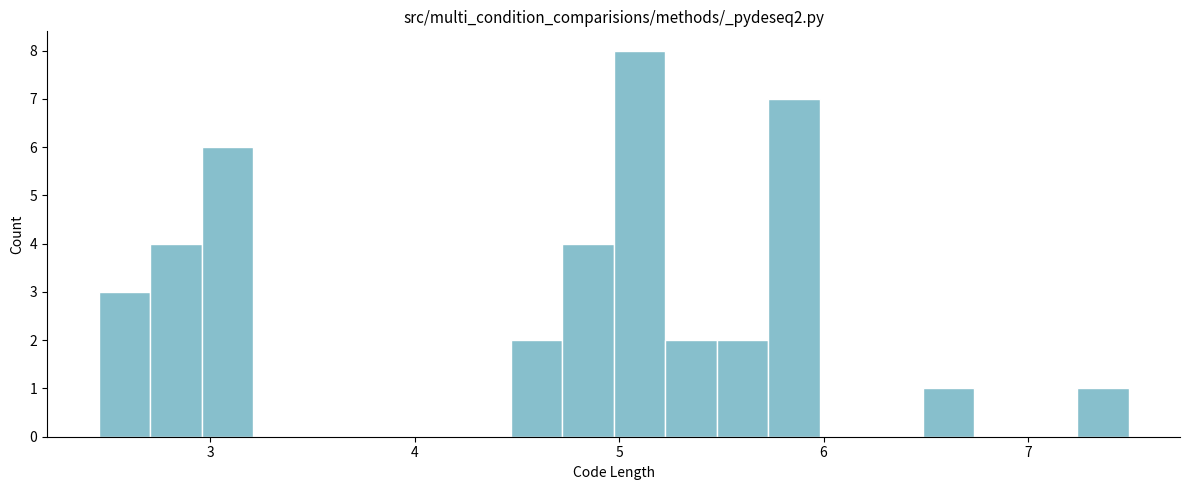

Read against the x-axis, roughly where is the centre of the tallest bar?

5.1